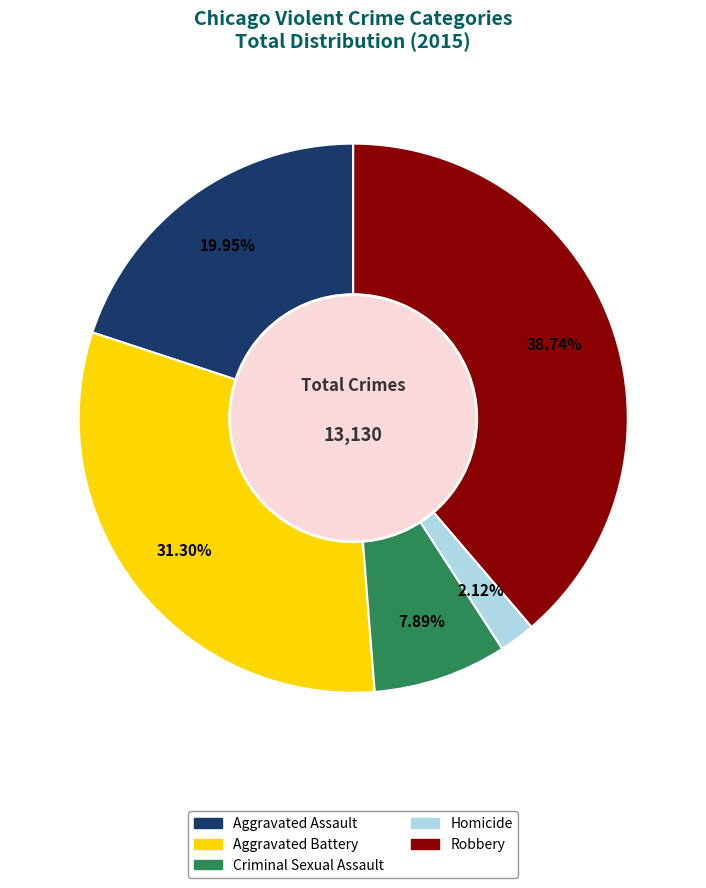

How much of the chart is everything except Criminal Sexual Assault?

92.1%